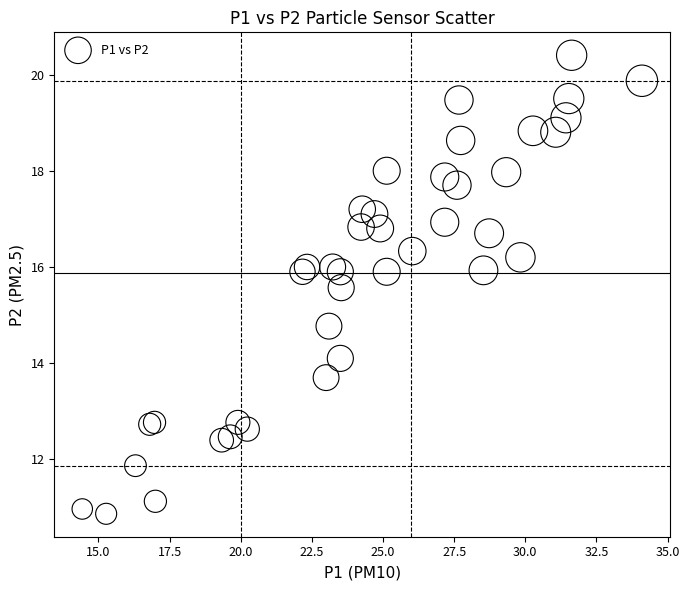

What Y value in the scatter plot is closest to 15?

14.8